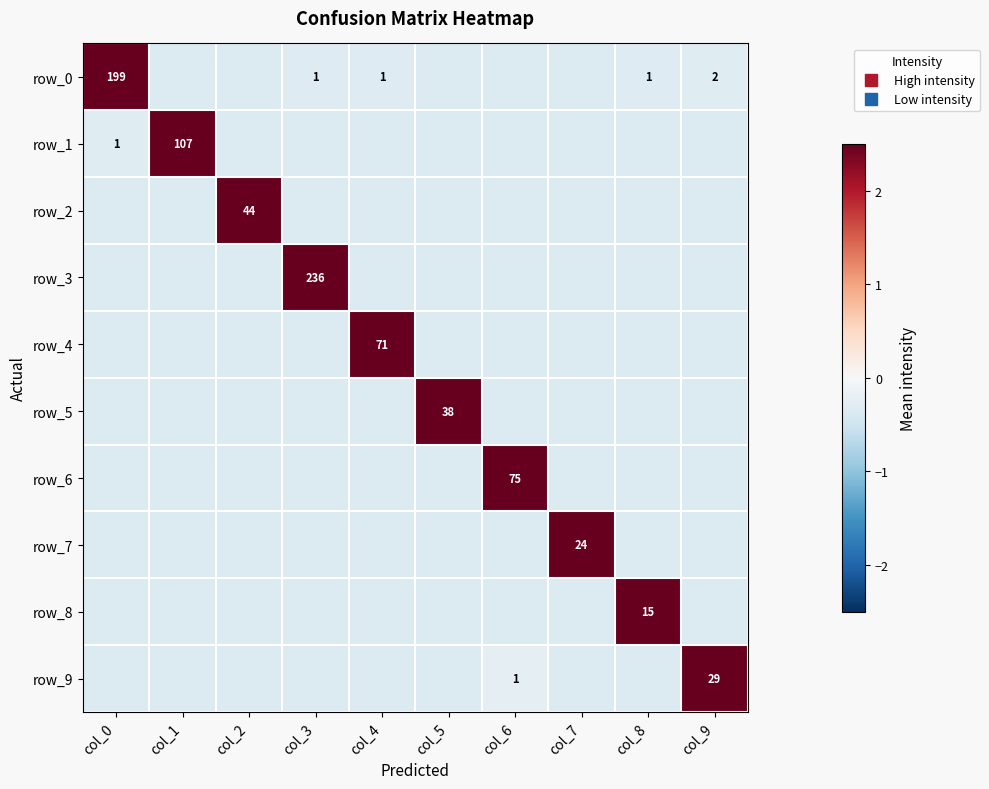

How many data points does each series have?

10